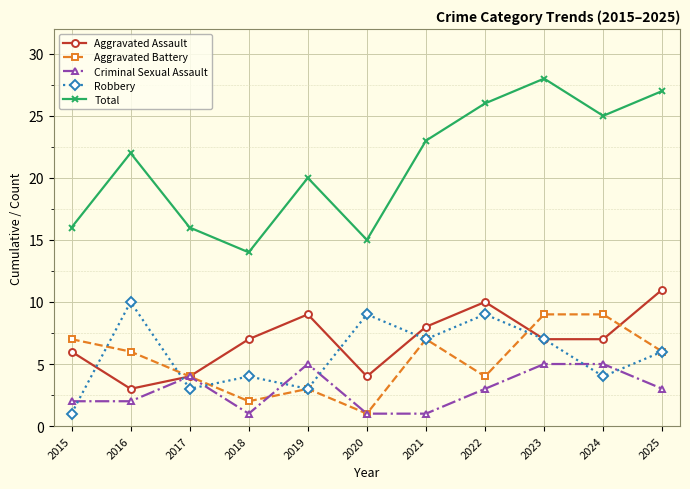

The value of Criminal Sexual Assault at 2019 is 5. True or false?

True